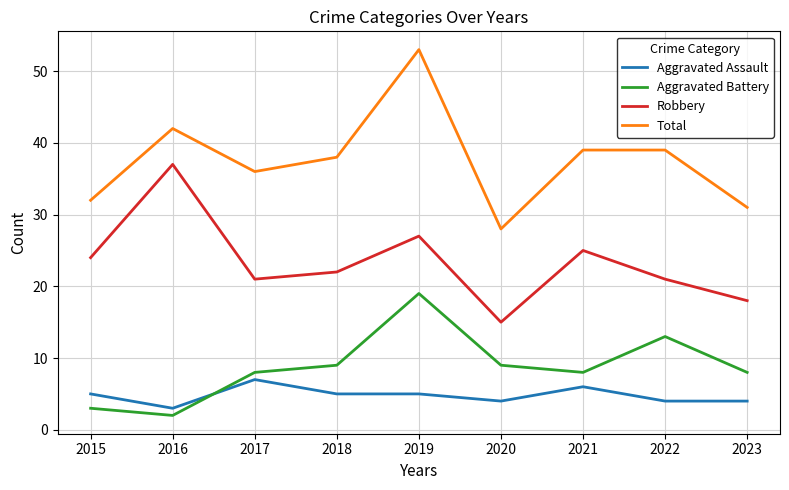

Reading left to right, what are all the values shown in this chart?

Aggravated Assault: 2015=5	2016=3	2017=7	2018=5	2019=5	2020=4	2021=6	2022=4	2023=4
Aggravated Battery: 2015=3	2016=2	2017=8	2018=9	2019=19	2020=9	2021=8	2022=13	2023=8
Robbery: 2015=24	2016=37	2017=21	2018=22	2019=27	2020=15	2021=25	2022=21	2023=18
Total: 2015=32	2016=42	2017=36	2018=38	2019=53	2020=28	2021=39	2022=39	2023=31